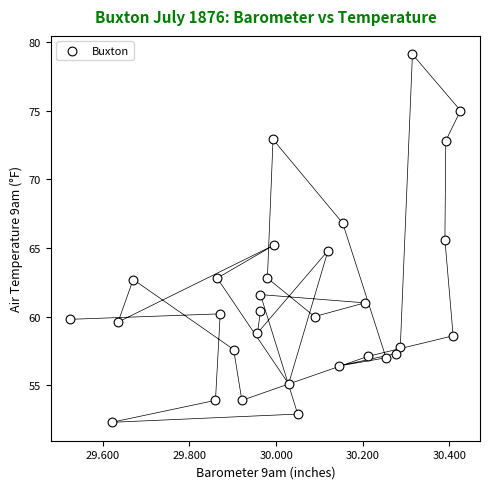

What is the range of X values (max minus min)?

0.9